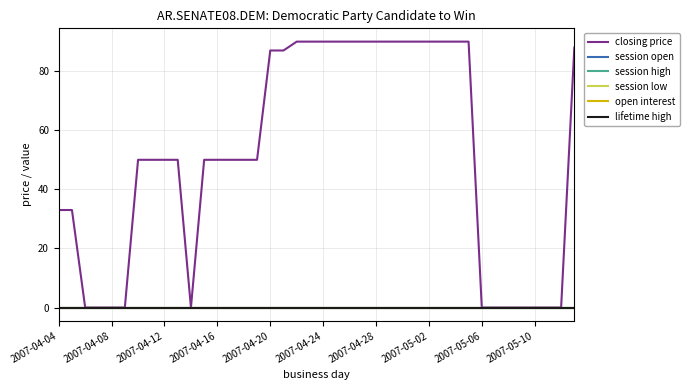

Does the chart have visible grid lines?

Yes